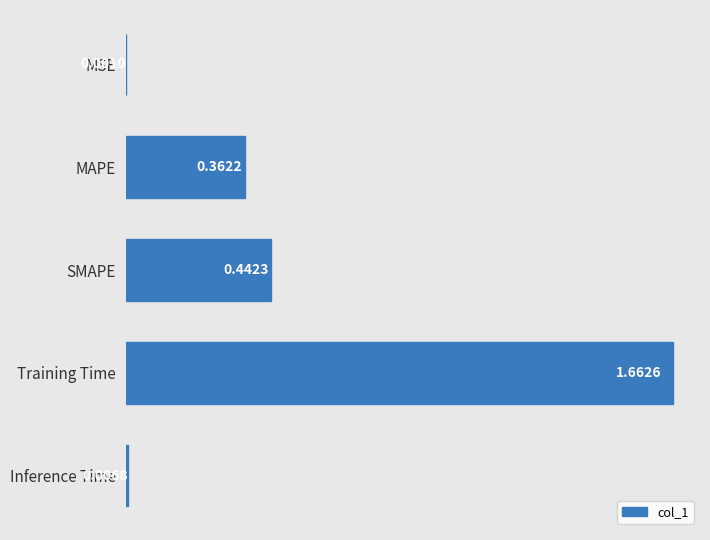

How many series are shown in this chart?

1